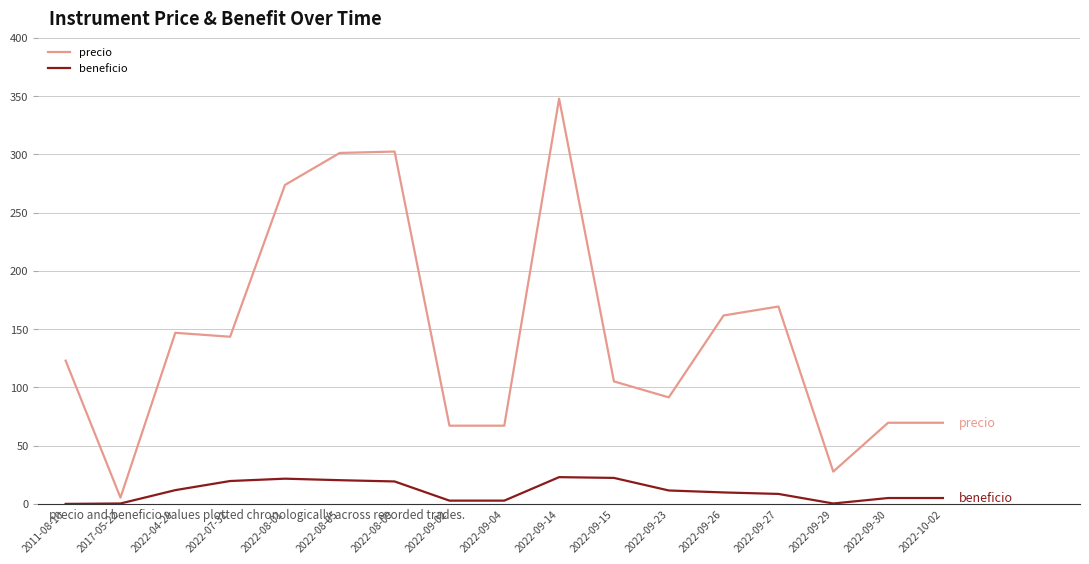

Where is precio nearest to the value 176?

2022-09-27